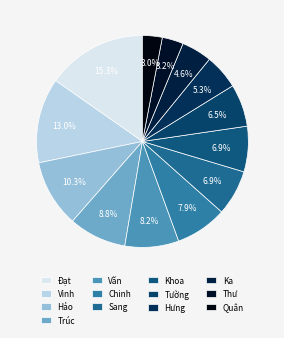

Between Chinh and Khoa, which is larger?

Chinh